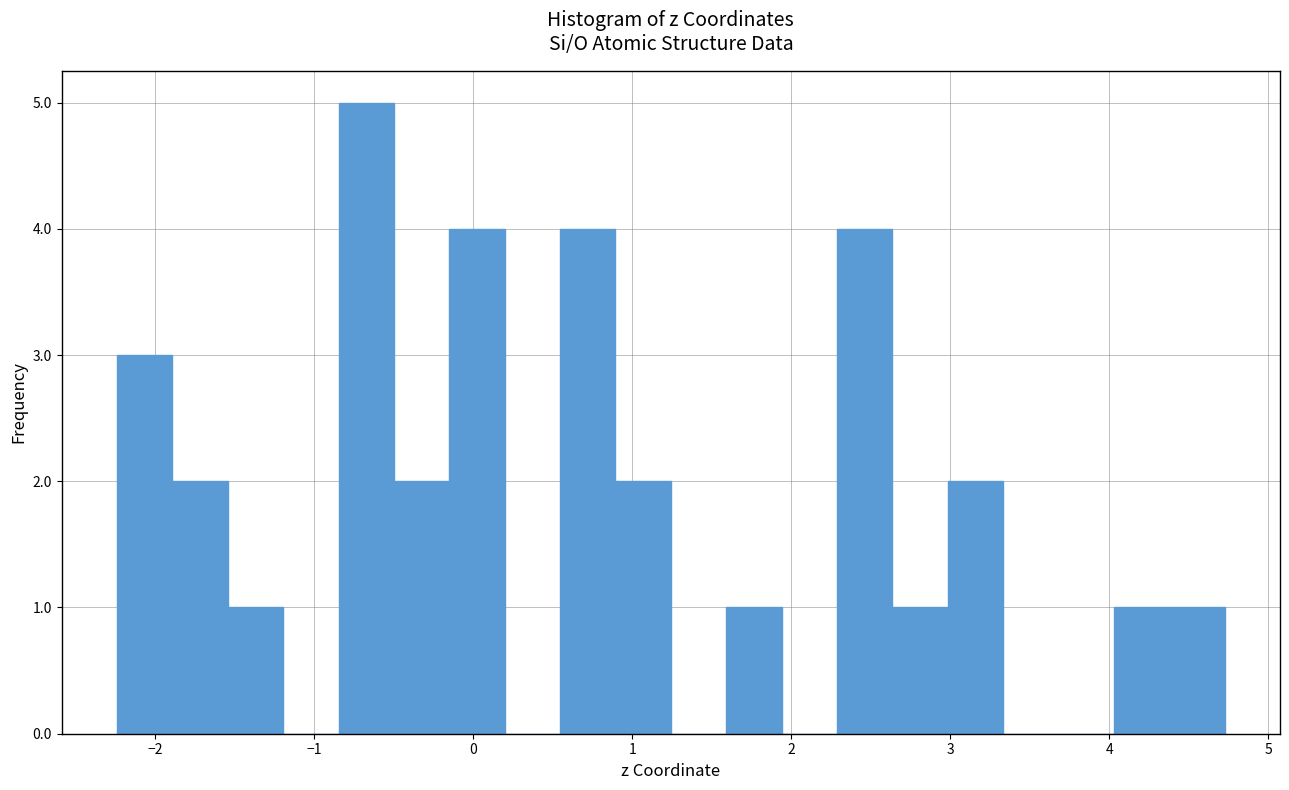

Around what value on the x-axis is the tallest bar? Give the approximate position of its centre, as read against the axis.

-0.7